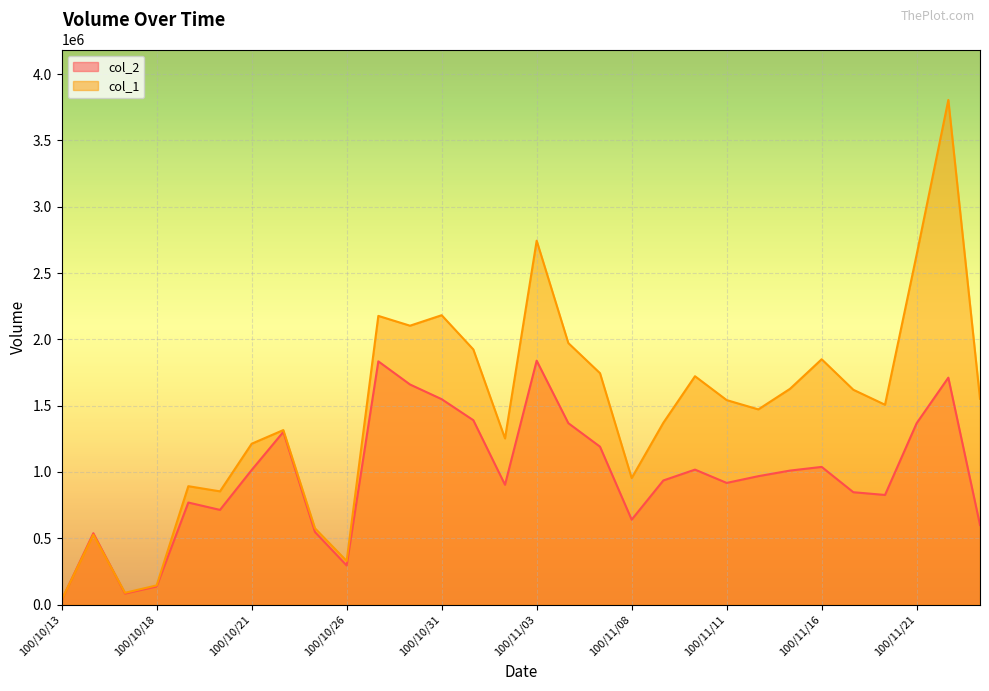

Reading left to right, transcribe all the data shown in this chart.

col_2: 100/10/13=33880	100/10/14=538280	100/10/17=83420	100/10/18=136990	100/10/19=769650	100/10/20=714160	100/10/21=1014970	100/10/24=1302180	100/10/25=547240	100/10/26=295140	100/10/27=1834290	100/10/28=1659790	100/10/31=1549050	100/11/01=1390440	100/11/02=903600	100/11/03=1839340	100/11/04=1368140	100/11/07=1190960	100/11/08=640440	100/11/09=936110	100/11/10=1017880	100/11/11=917610	100/11/14=968480	100/11/15=1010610	100/11/16=1038300	100/11/17=847470	100/11/18=826740	100/11/21=1368200	100/11/22=1711240	100/11/23=600230
col_1: 100/10/13=36000	100/10/14=527000	100/10/17=89000	100/10/18=145000	100/10/19=893000	100/10/20=854000	100/10/21=1213000	100/10/24=1316000	100/10/25=575000	100/10/26=329000	100/10/27=2177000	100/10/28=2103000	100/10/31=2182000	100/11/01=1924000	100/11/02=1253000	100/11/03=2744000	100/11/04=1972000	100/11/07=1745000	100/11/08=954000	100/11/09=1371000	100/11/10=1722000	100/11/11=1542000	100/11/14=1472000	100/11/15=1627000	100/11/16=1850000	100/11/17=1620000	100/11/18=1507000	100/11/21=2640000	100/11/22=3805000	100/11/23=1552000